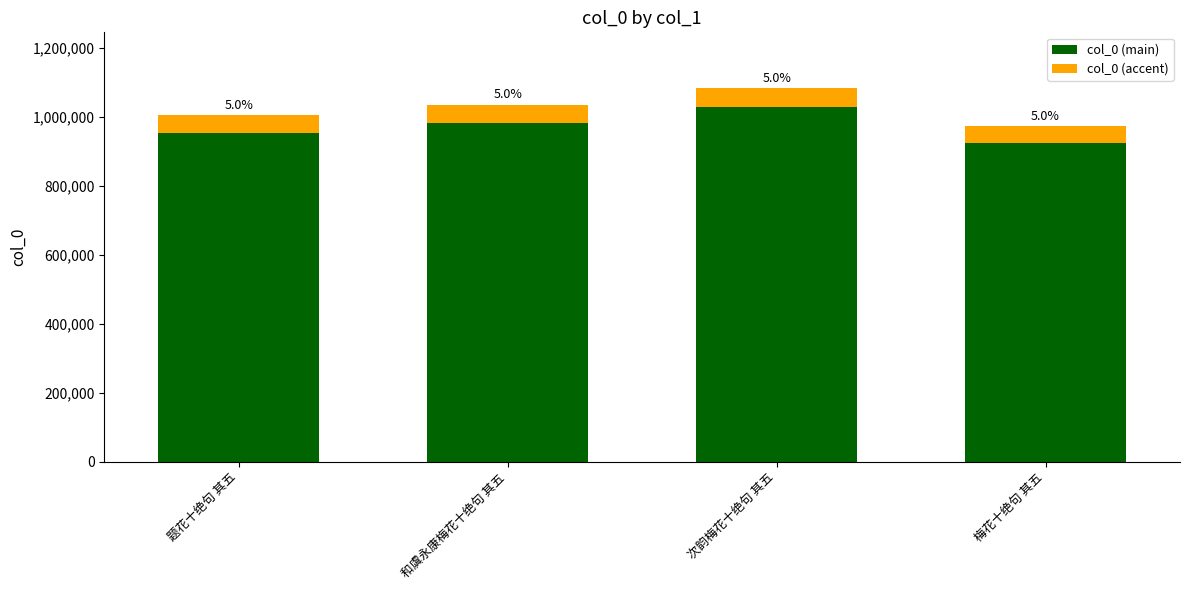

Is it true that col_0 (accent) equals 24593.8 at 题花十绝句 其五?

False